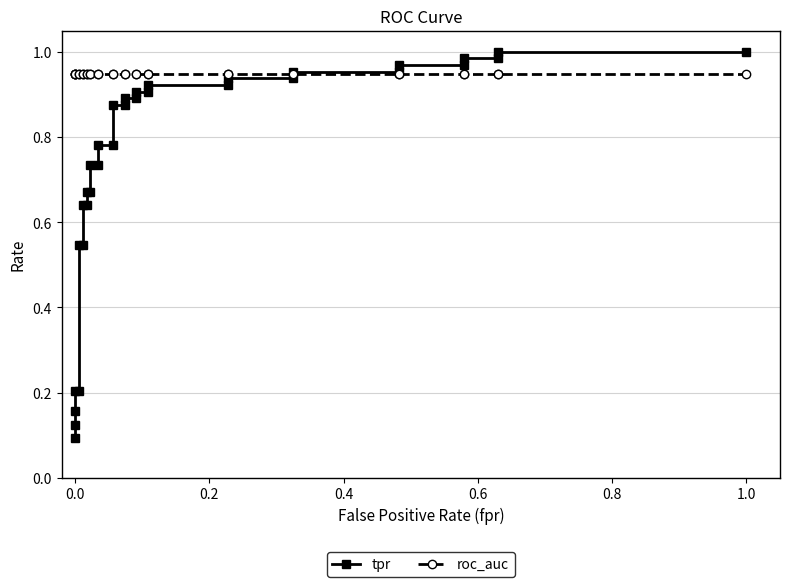

True or false: tpr has a value of 0.3 at 0.0.

False